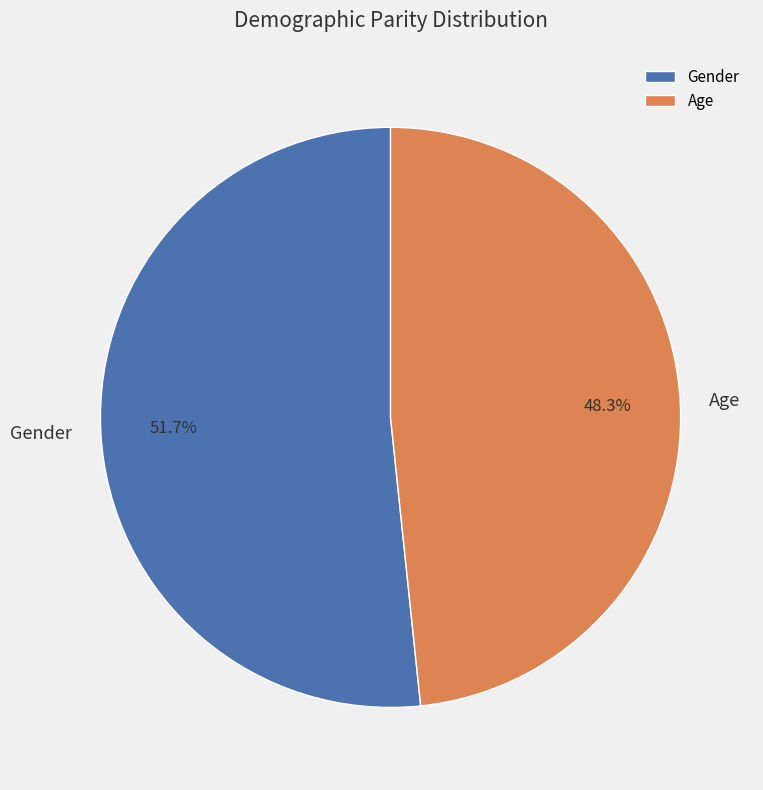

True or false: Gender accounts for 57% of the total.

False